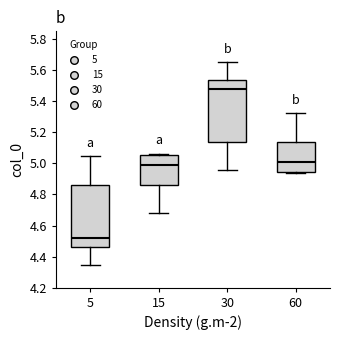

Which box has the lowest median line?

5